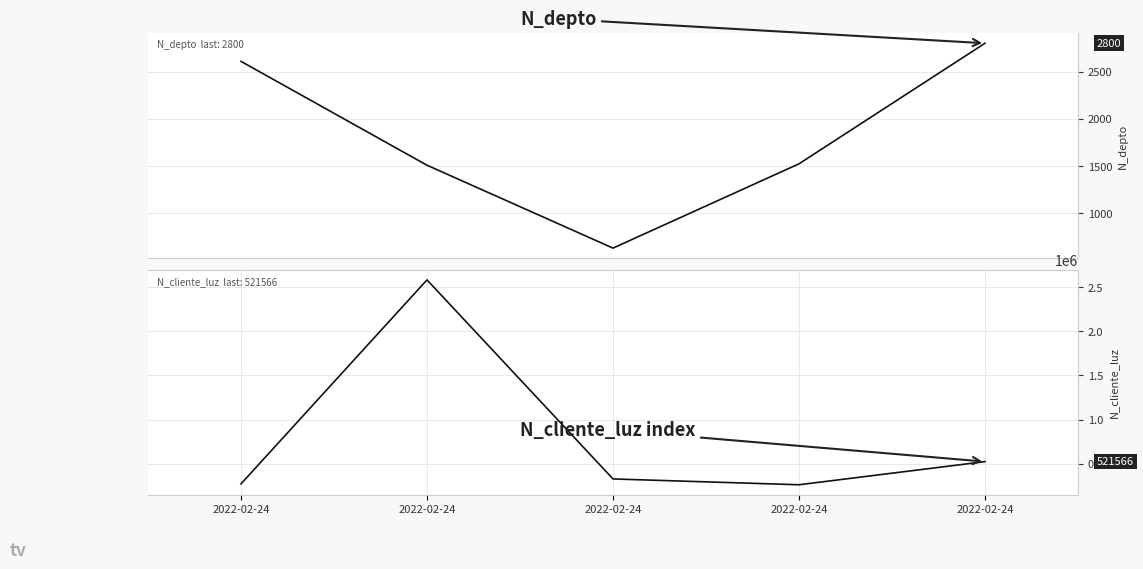

True or false: N_depto has a value of 4241 at 2022-02-24.

False